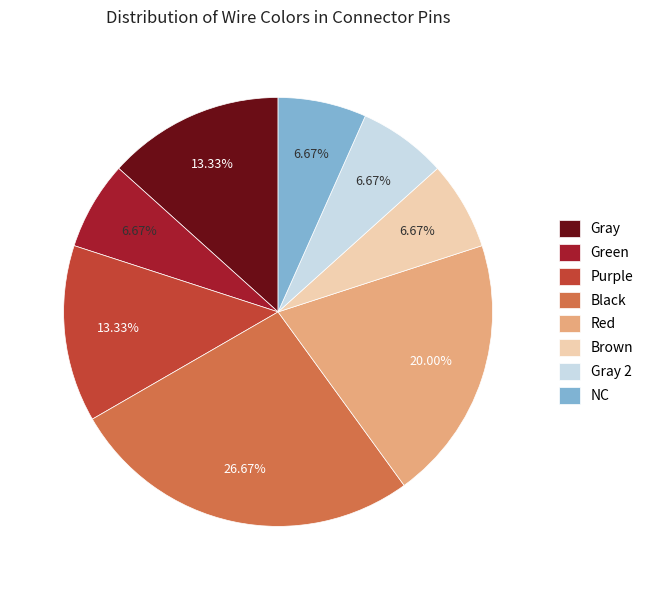

What is the total percentage of Gray 2 and Red?

26.7%